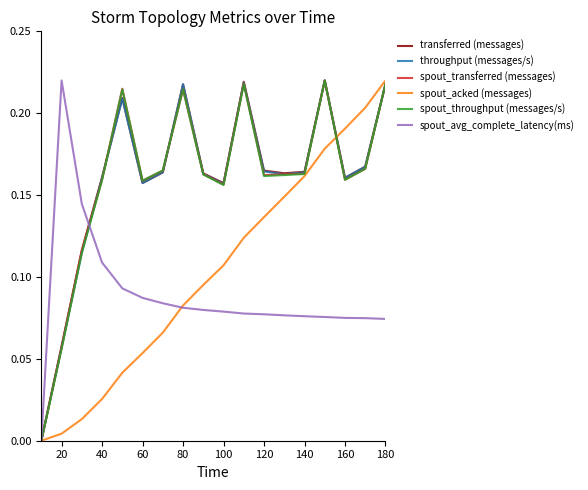

Is this an area chart (filled region under the line)?

No